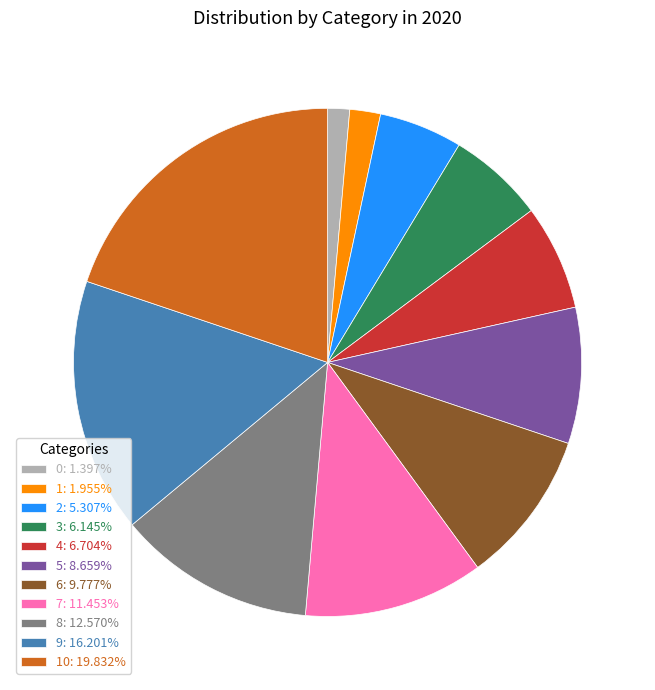

Approximately how many times larger is the value at 4: 6.704% compared to 8: 12.570%?

0.5